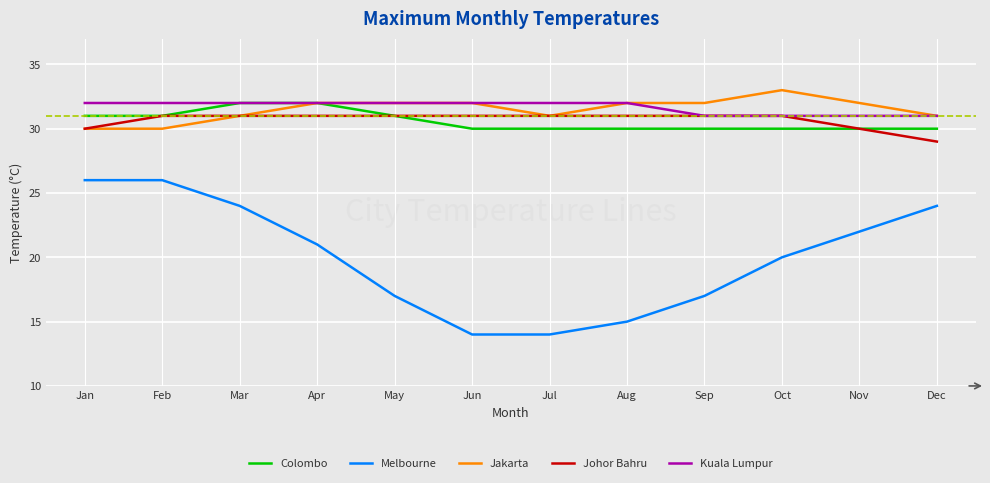

Which series has the widest spread of values?

Melbourne